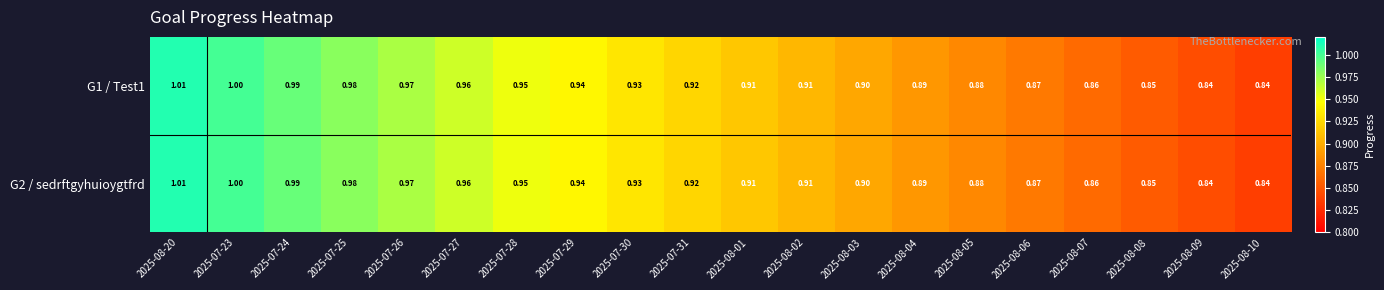

Is the value of G2 / sedrftgyhuioygtfrd at 2025-07-30 greater than the value of G1 / Test1 at 2025-07-26?

No